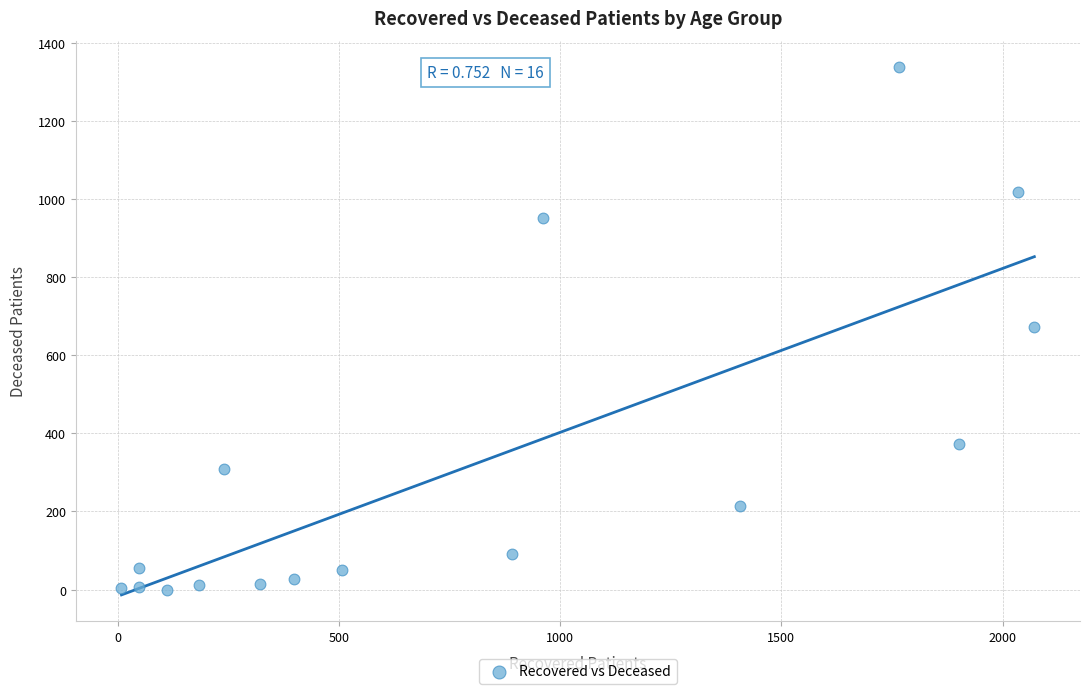

What is the range of X values (max minus min)?

2064